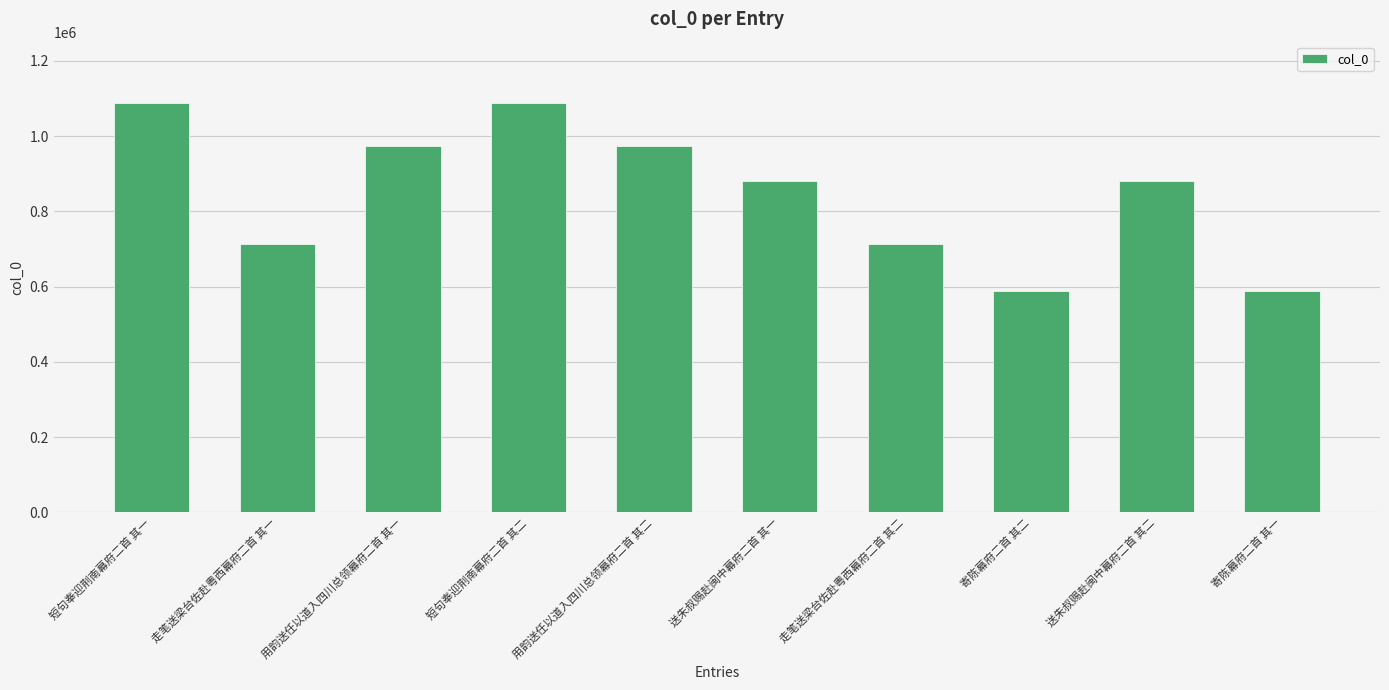

What is the change in value from 送朱叔赐赴闽中幕府二首 其二 to 寄陈幕府二首 其一?

-292425